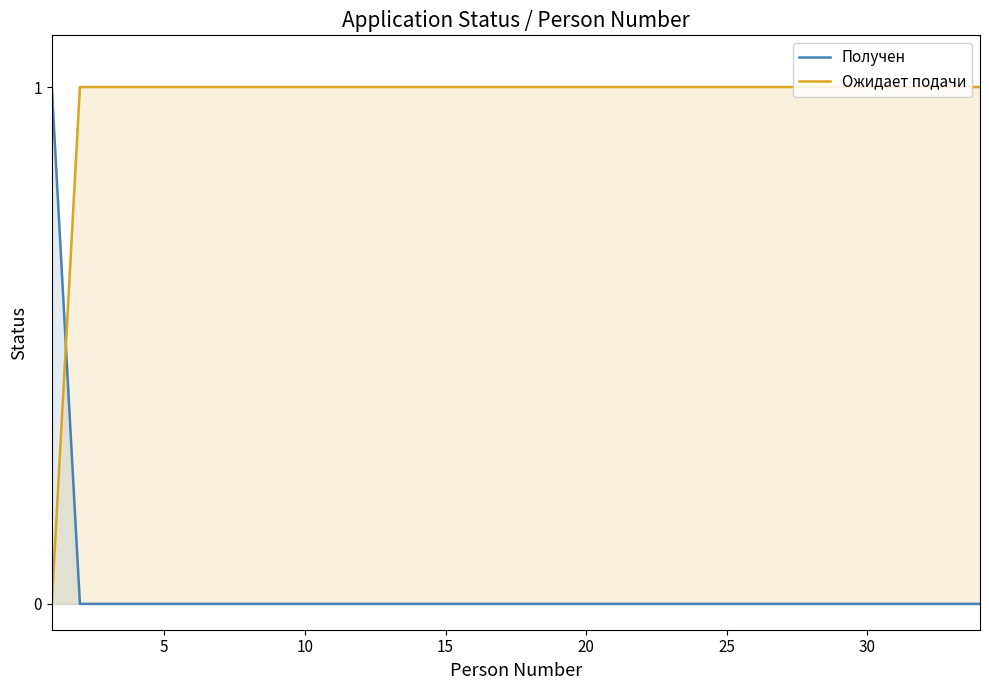

Which series has the widest spread of values?

Получен